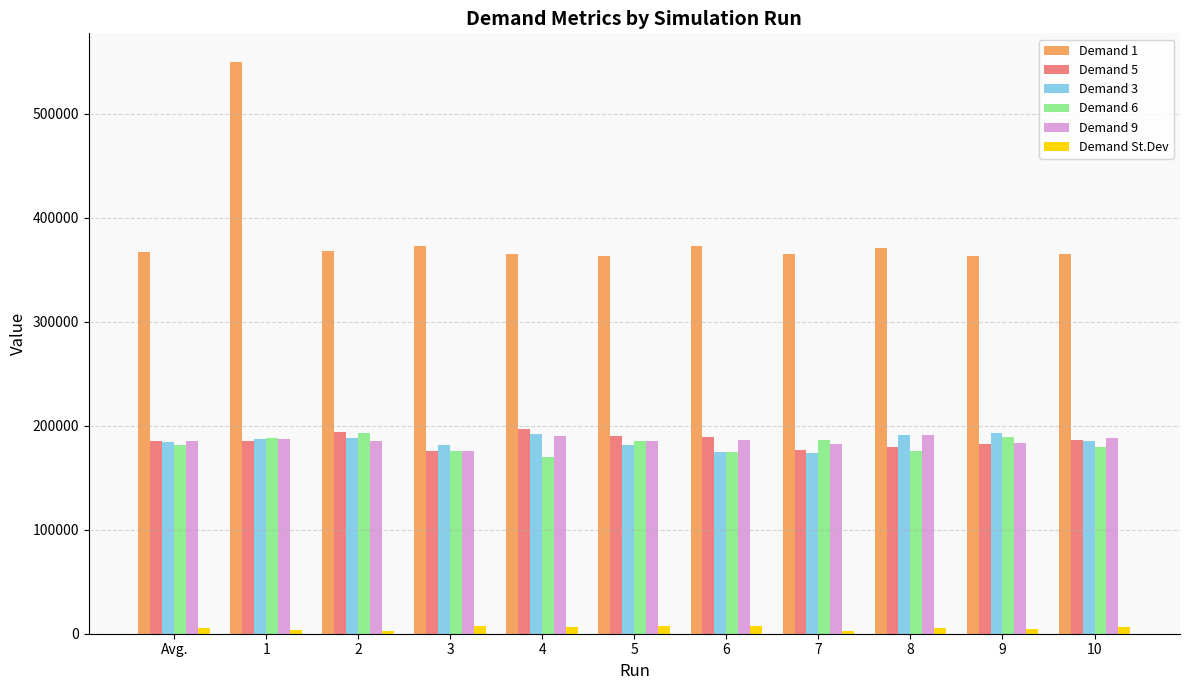

Which series has the largest total across all categories?

Demand 1